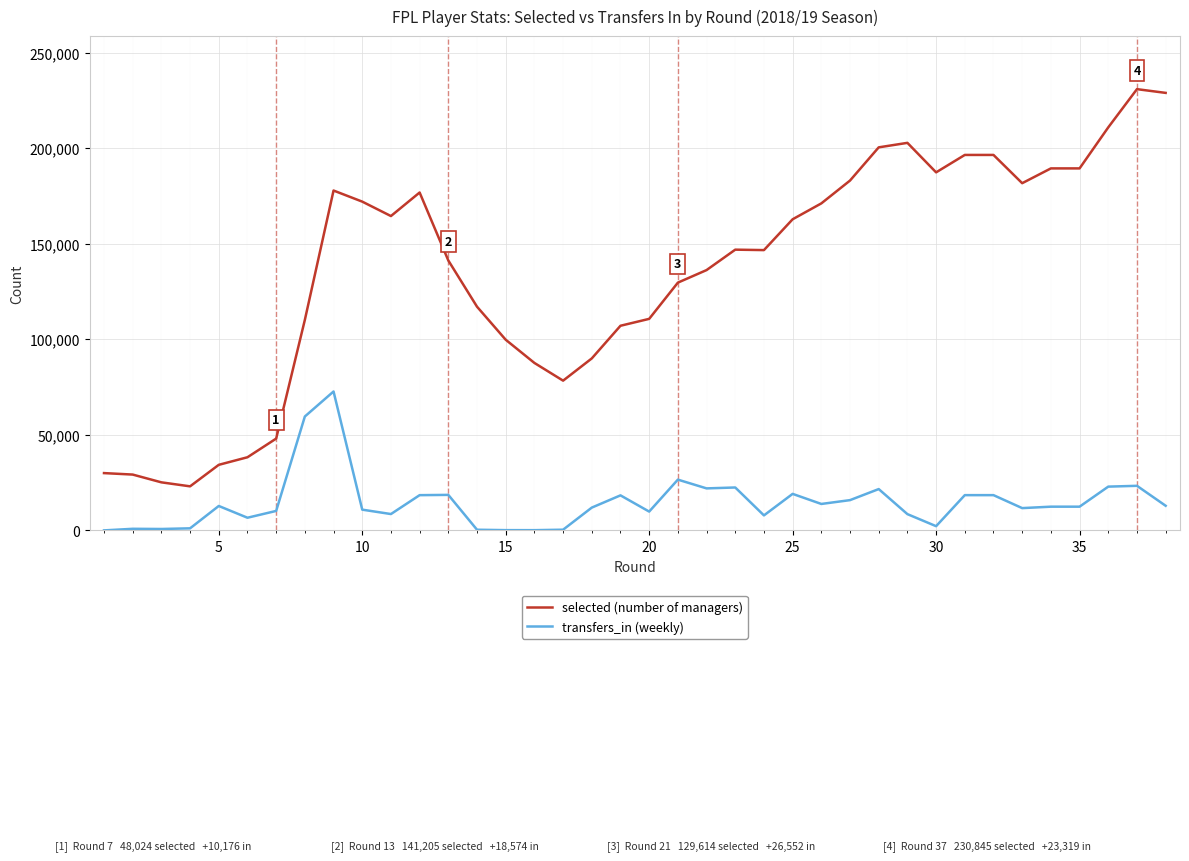

What is the average value of the transfers_in (weekly) series?

14583